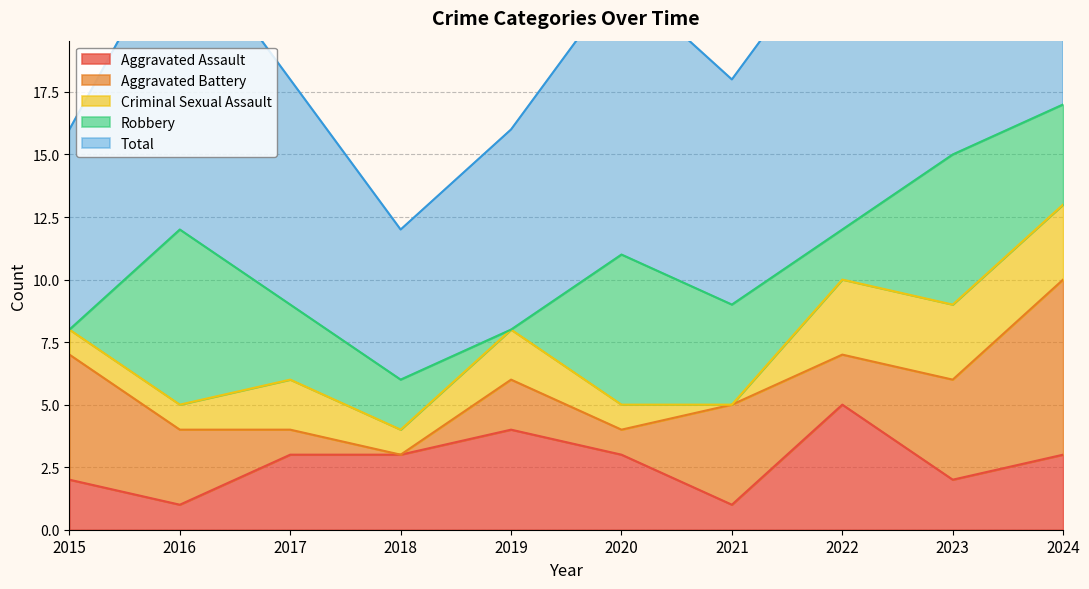

True or false: Aggravated Battery and Total intersect in this chart.

False